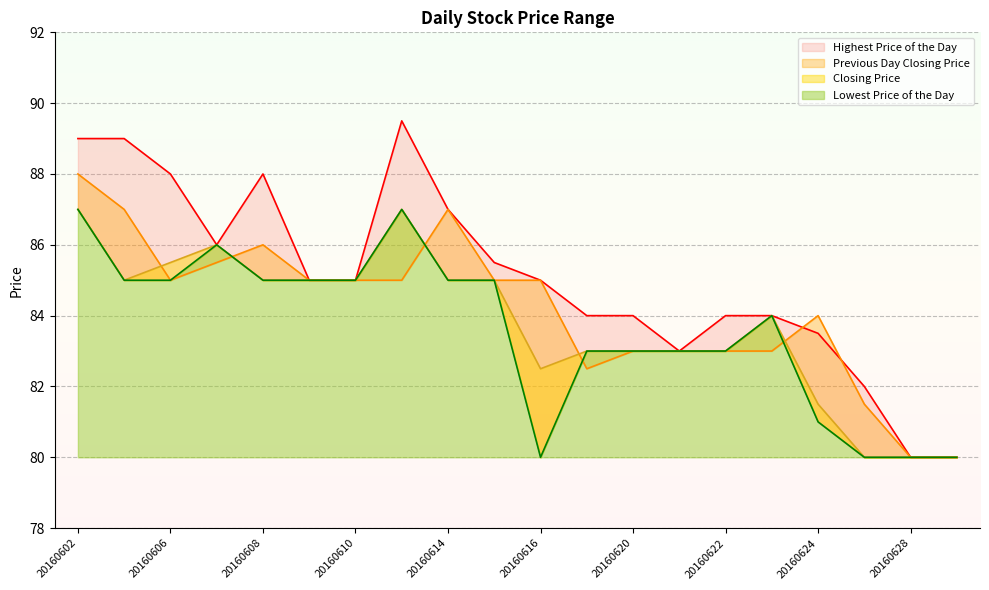

Which category has the lowest value in the Previous Day Closing Price series?

20160628